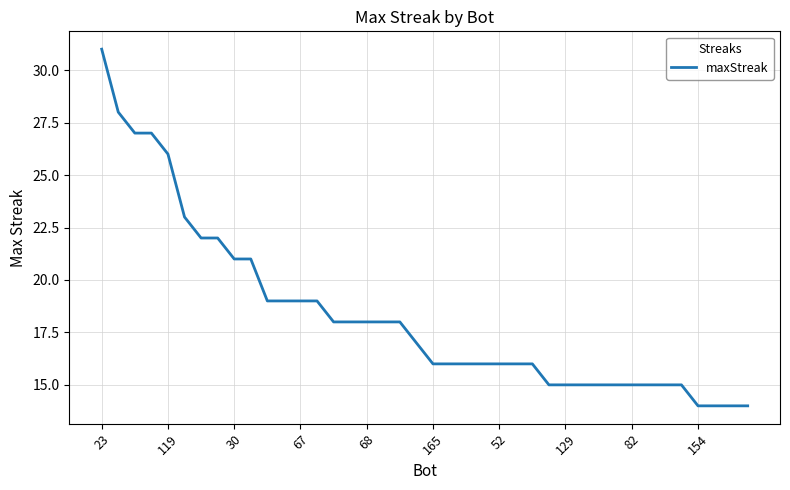

What is the maximum value shown in the chart?

31